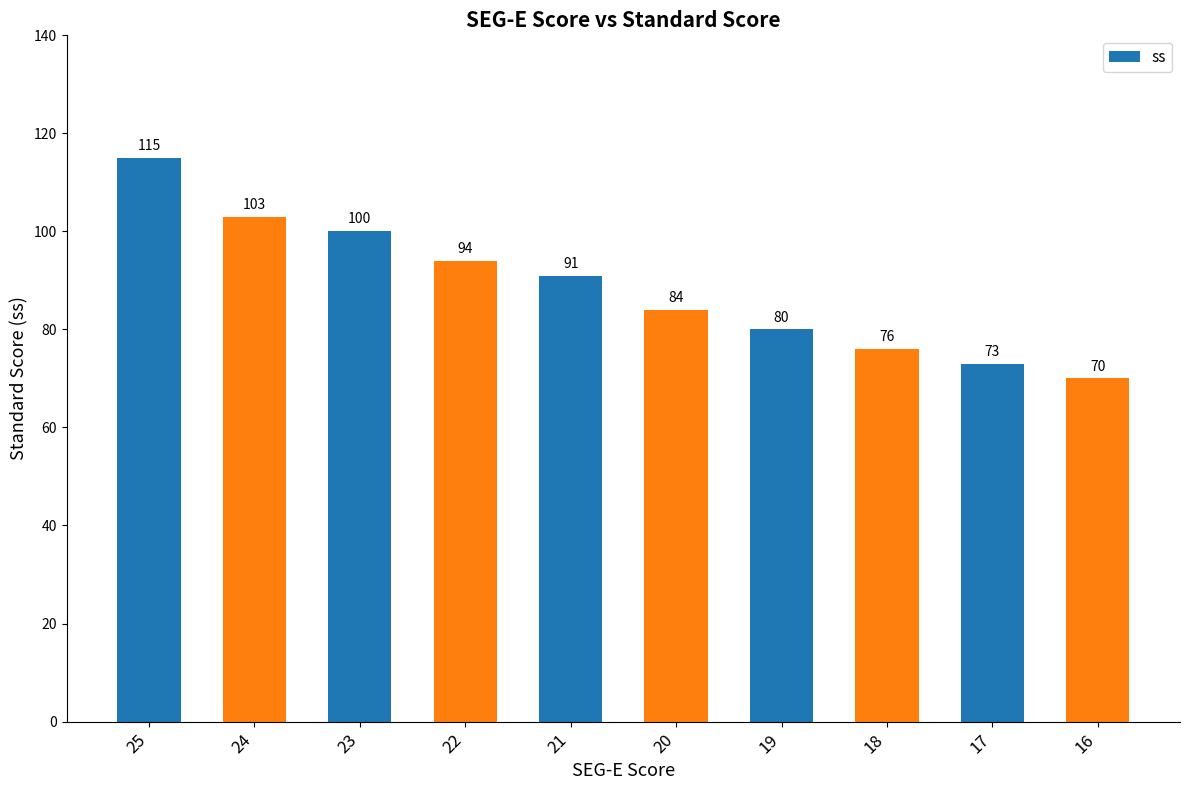

How many distinct data groups are displayed?

1